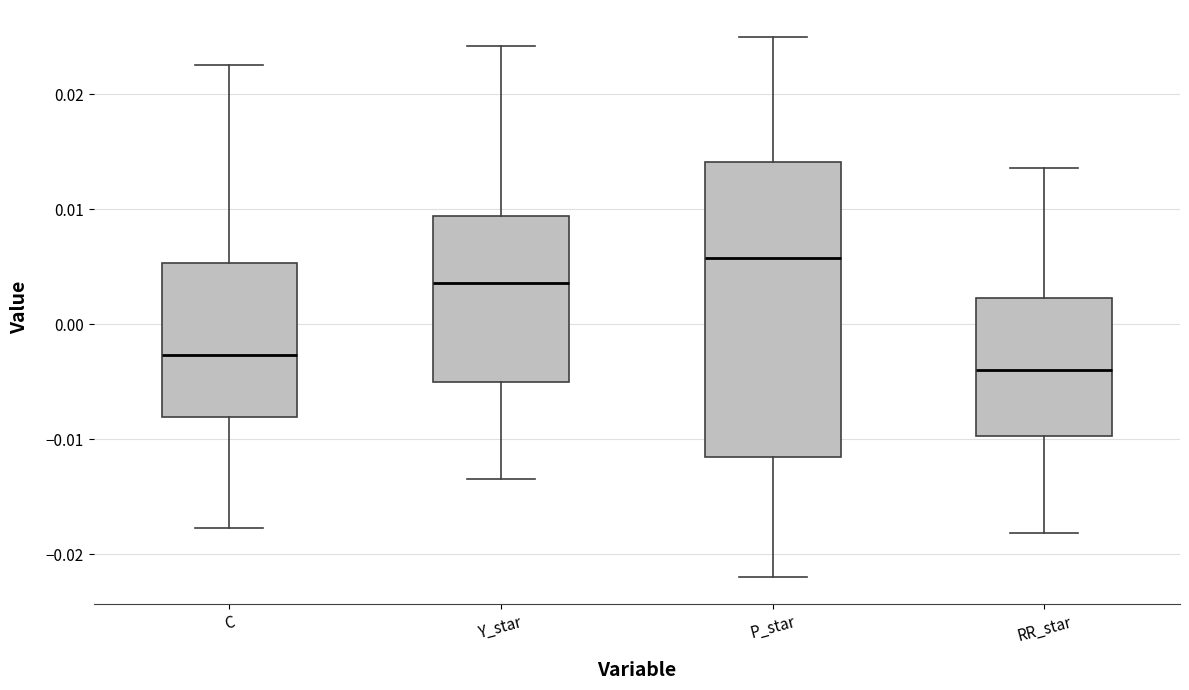

Comparing the boxes themselves (not the whiskers), which one is the tallest?

P_star